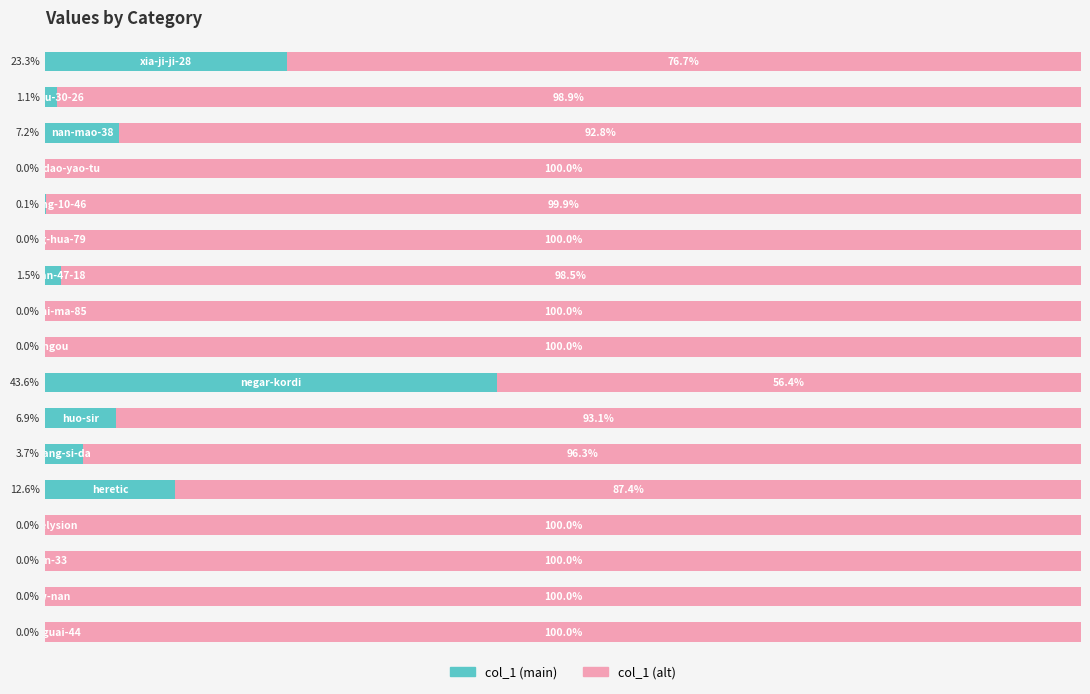

At how many categories does at least one series exceed 11?

17